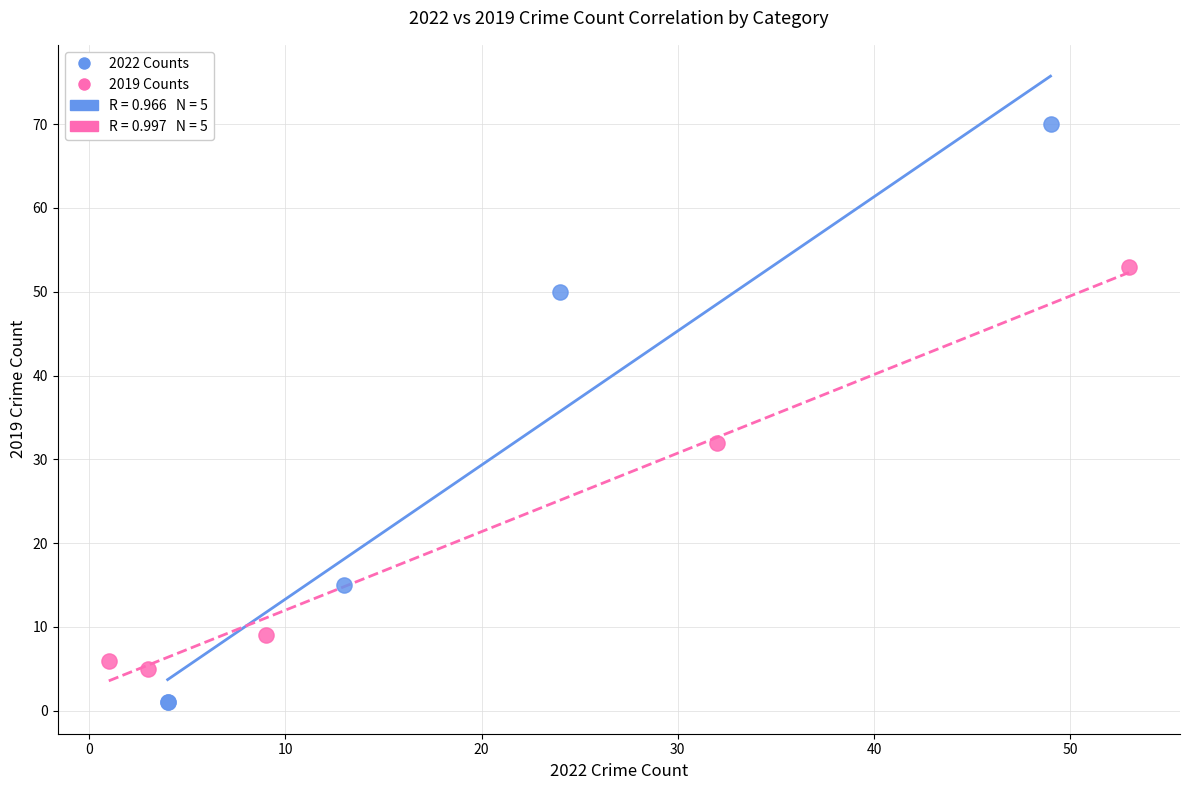

Which series reaches the minimum Y coordinate?

2022 Counts